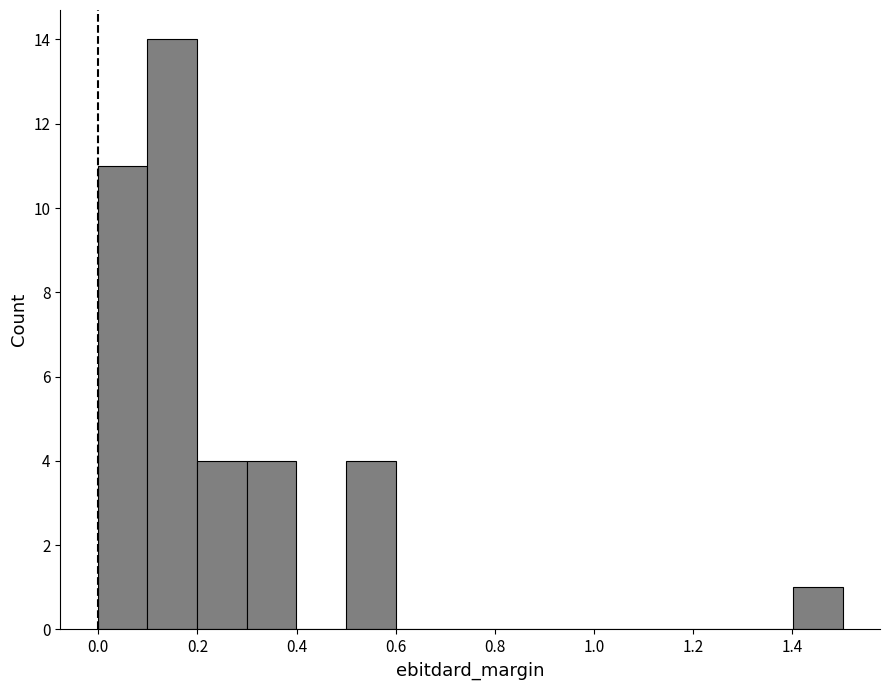

Which range on the x-axis has the tallest bar?

0.1 to 0.2